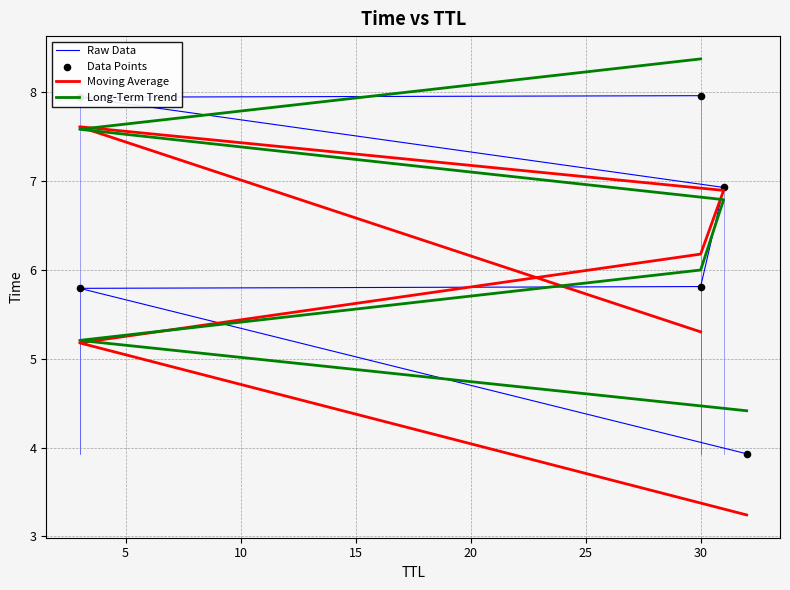

Which series contains the highest Y value?

Long-Term Trend